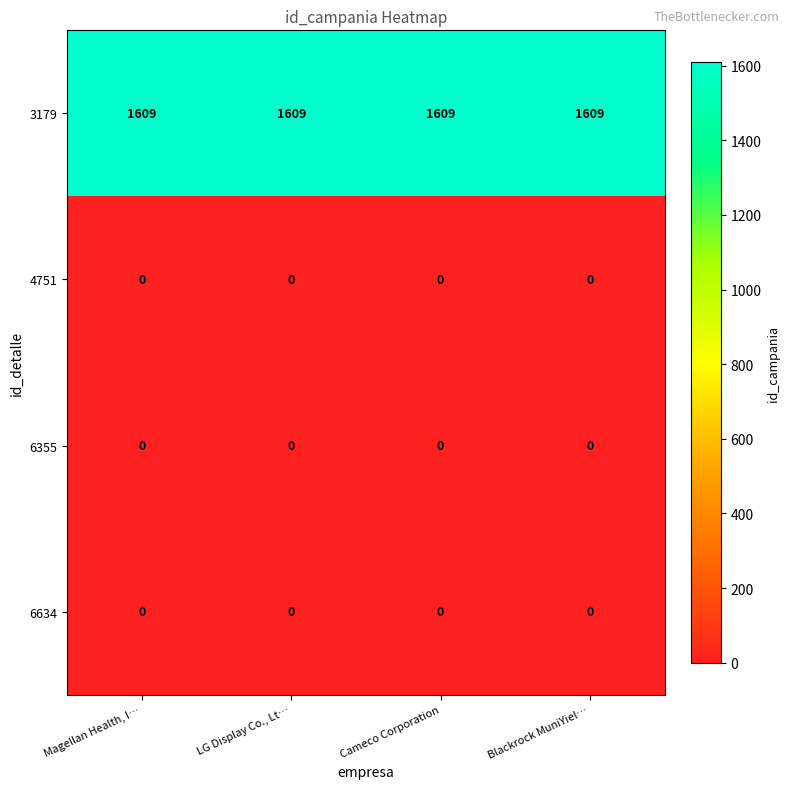

Is it true that 3179 equals 1609 at Blackrock MuniYiel…?

True